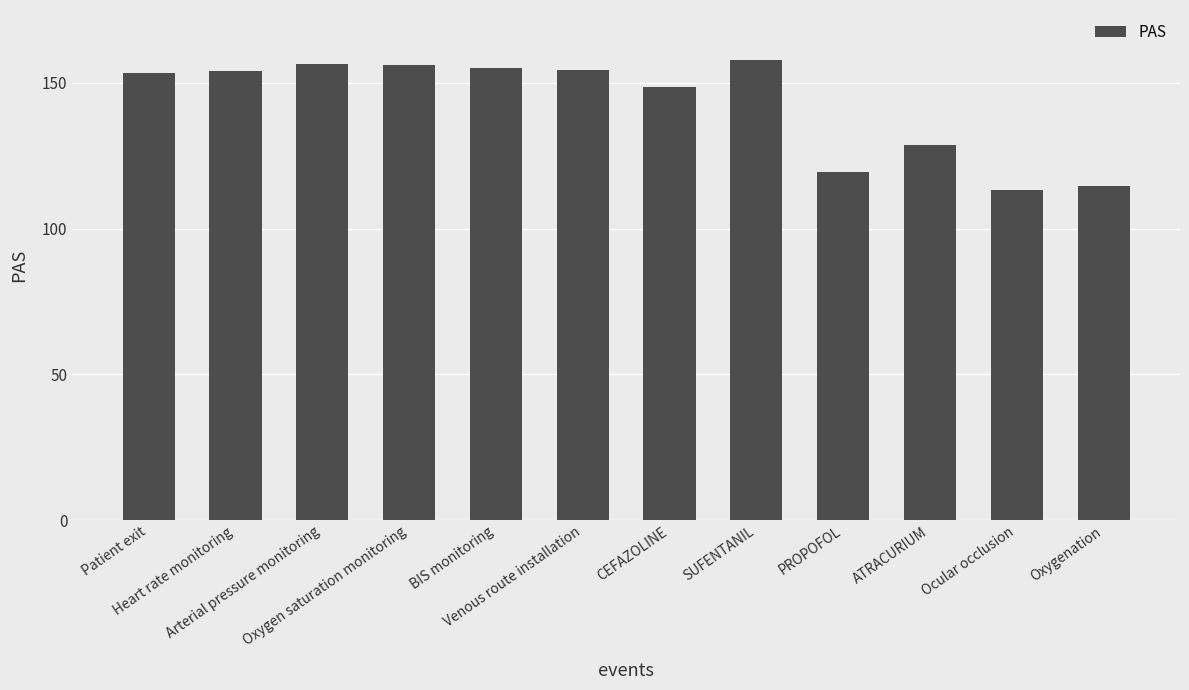

What is the value of the 10th bar from the left?

128.8